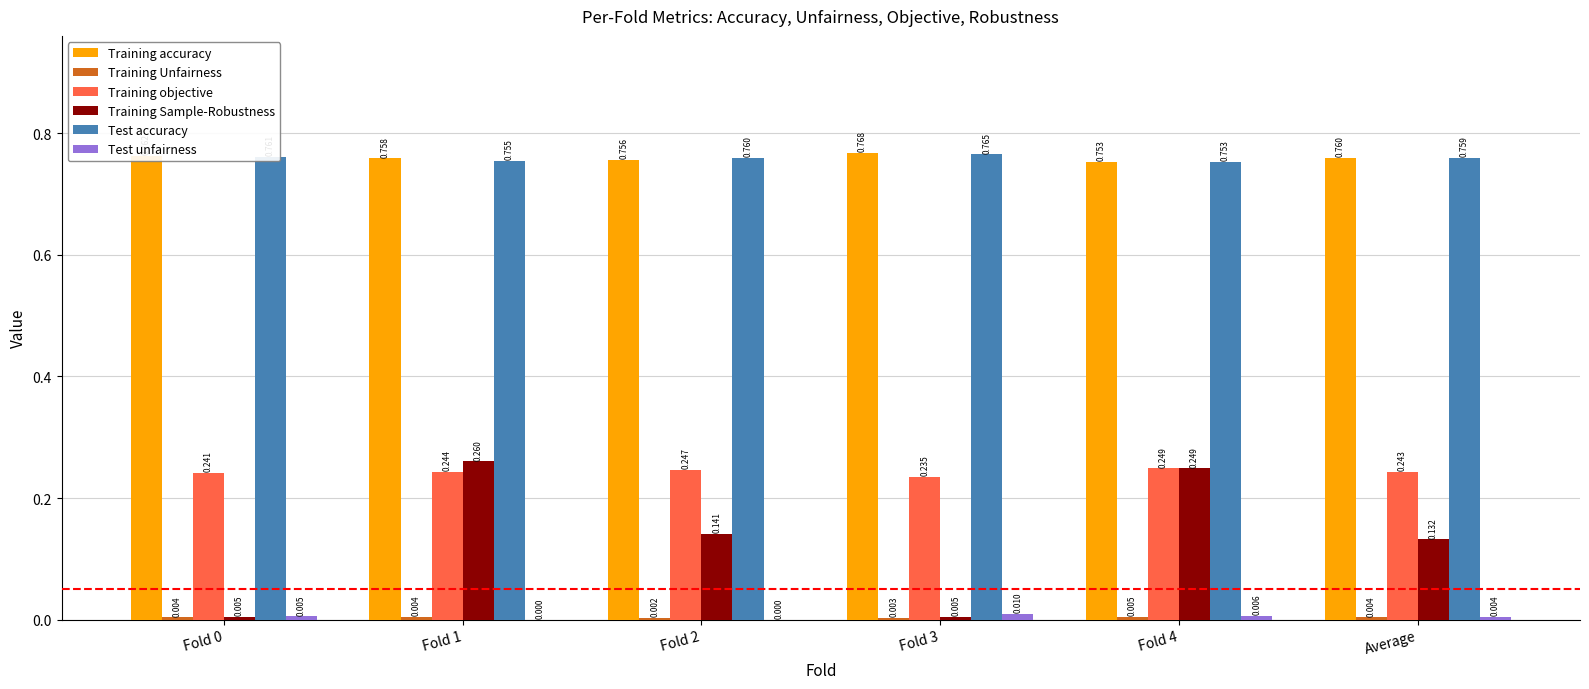

Which series changed the most between Fold 1 and Fold 2?

Training Sample-Robustness